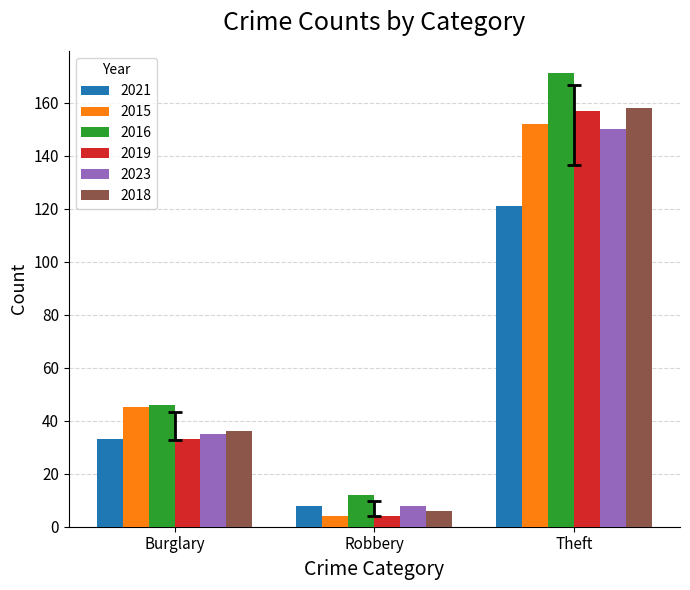

Reading right to left, what are all the values shown in this chart?

2021: 121	8	33
2015: 152	4	45
2016: 171	12	46
2019: 157	4	33
2023: 150	8	35
2018: 158	6	36